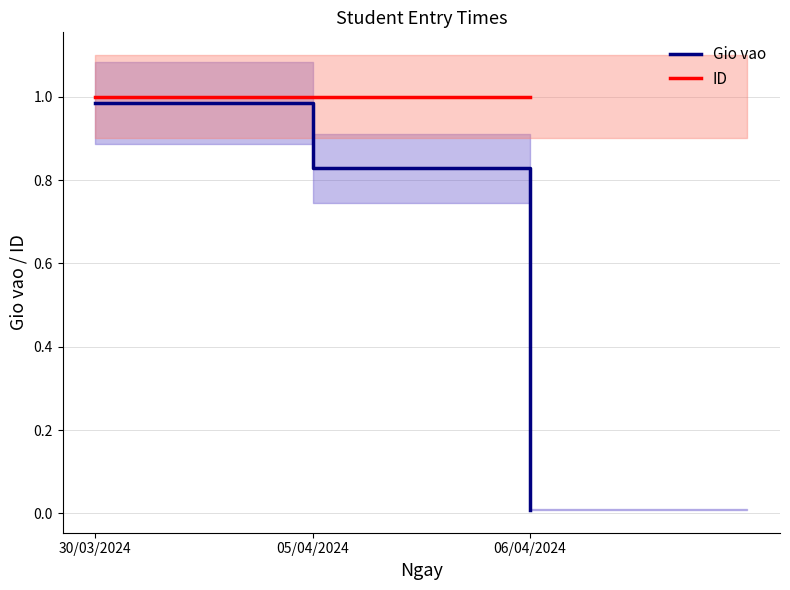

Reading left to right, list all the values displayed in this chart.

Gio vao: 1.0	0.8	0.0
ID: 1.0	1.0	1.0